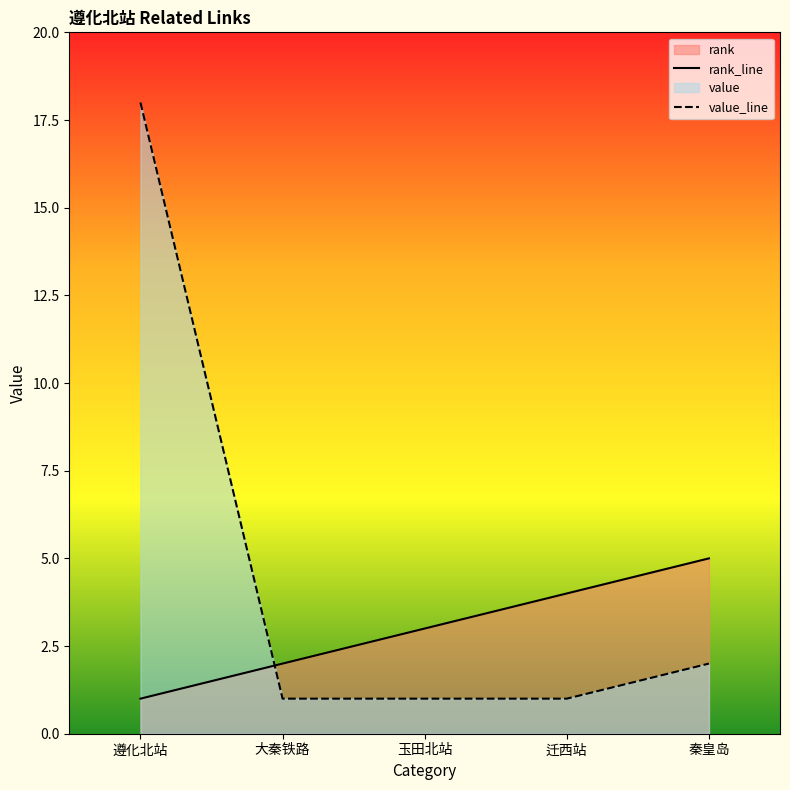

How many lines are shown in the chart?

2